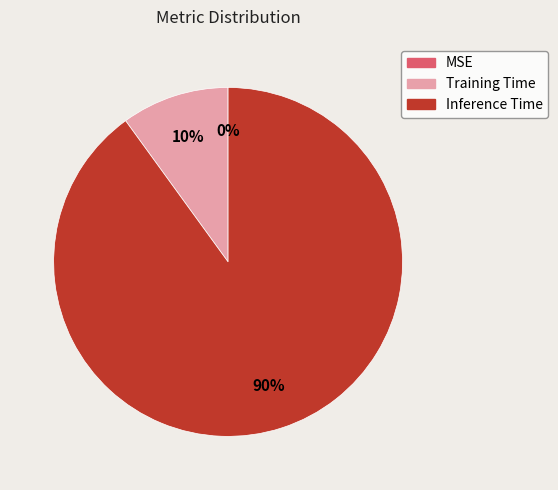

Which slice represents more than half of the pie?

Inference Time